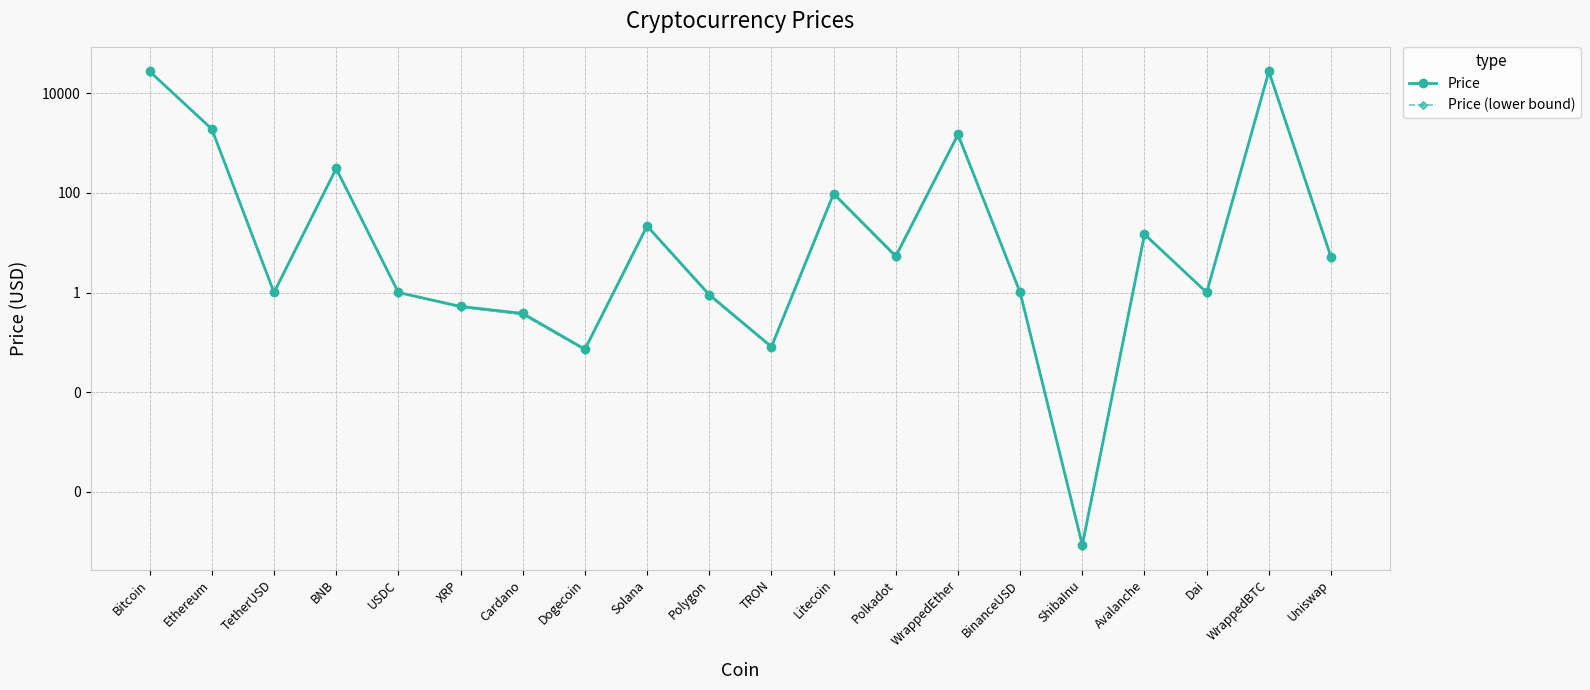

What is the sum of all Price (lower bound) values?

57533.9